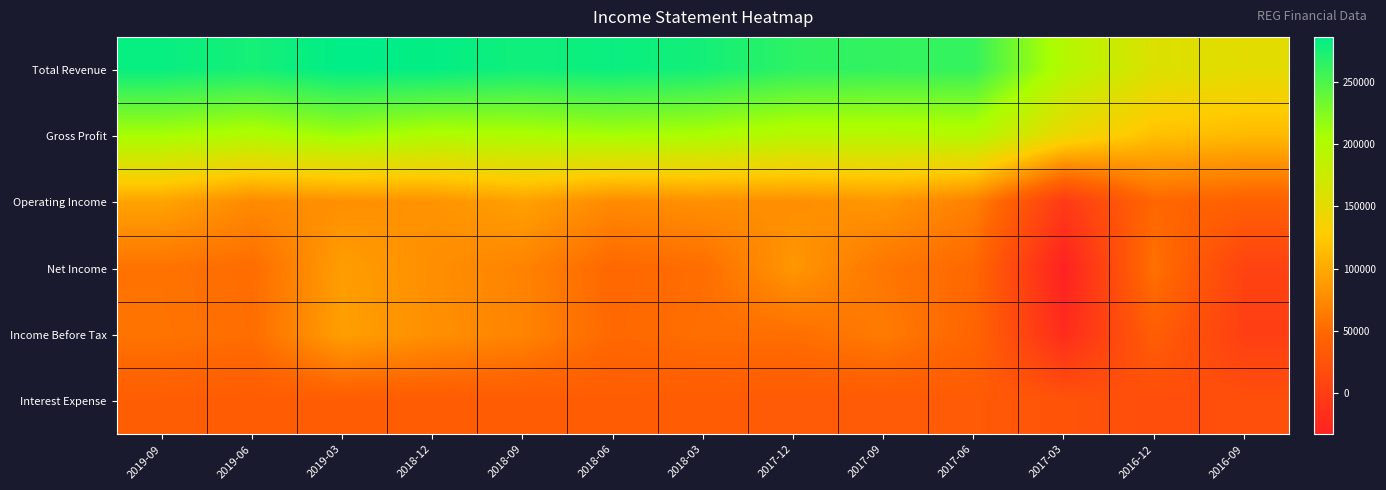

Which label corresponds to the smallest value in the chart?

2017-03